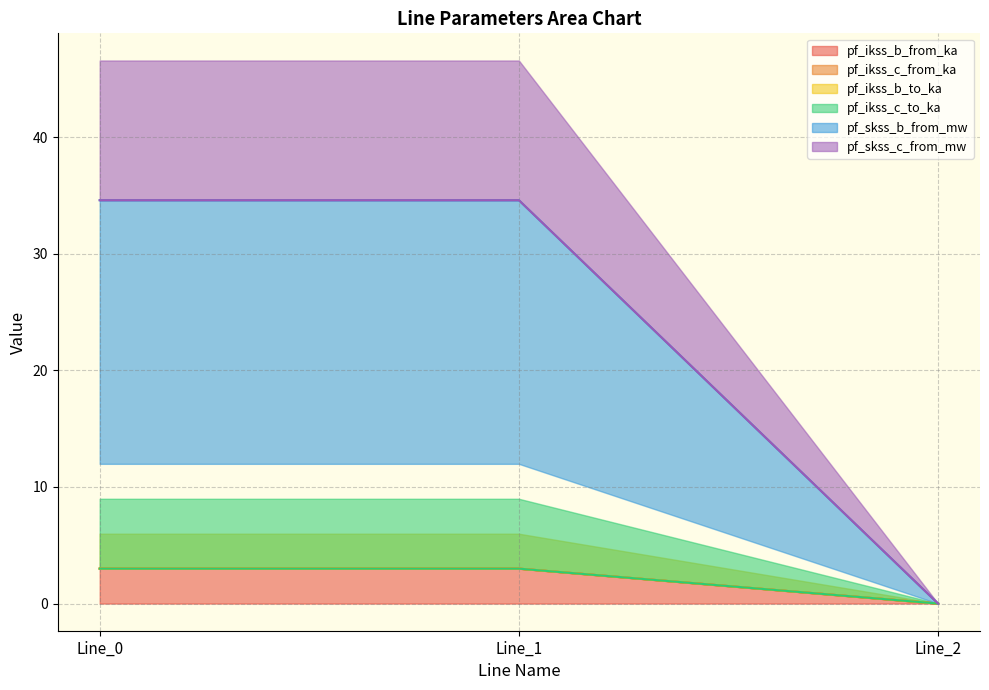

At how many categories does at least one series exceed 25?

2